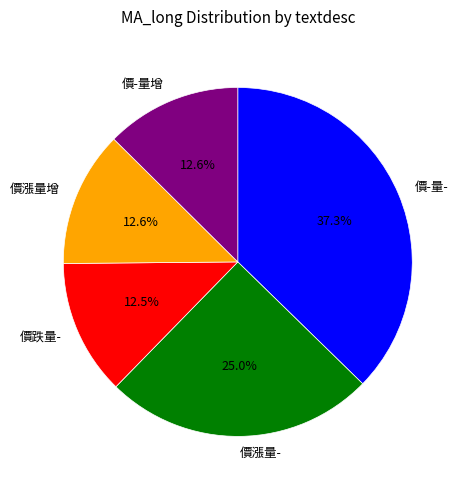

To the nearest percent, what portion does 價-量- represent?

37%